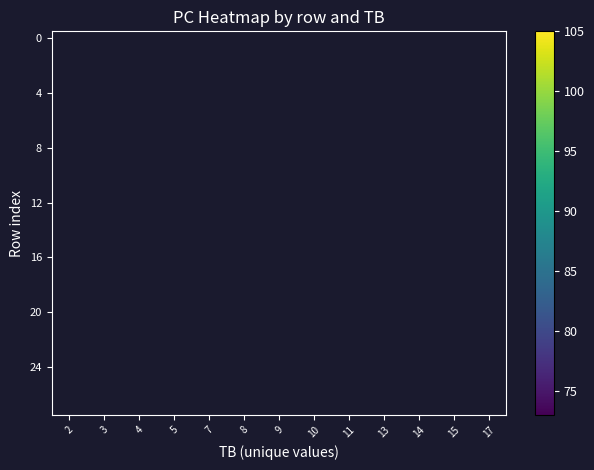

Which category has the lowest value across all series?

7